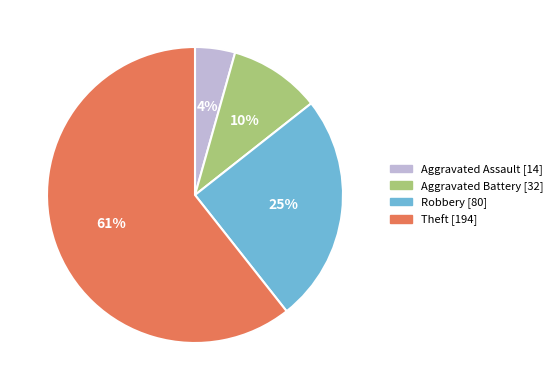

To the nearest percent, what is the combined percentage of Theft and Aggravated Assault?

65%